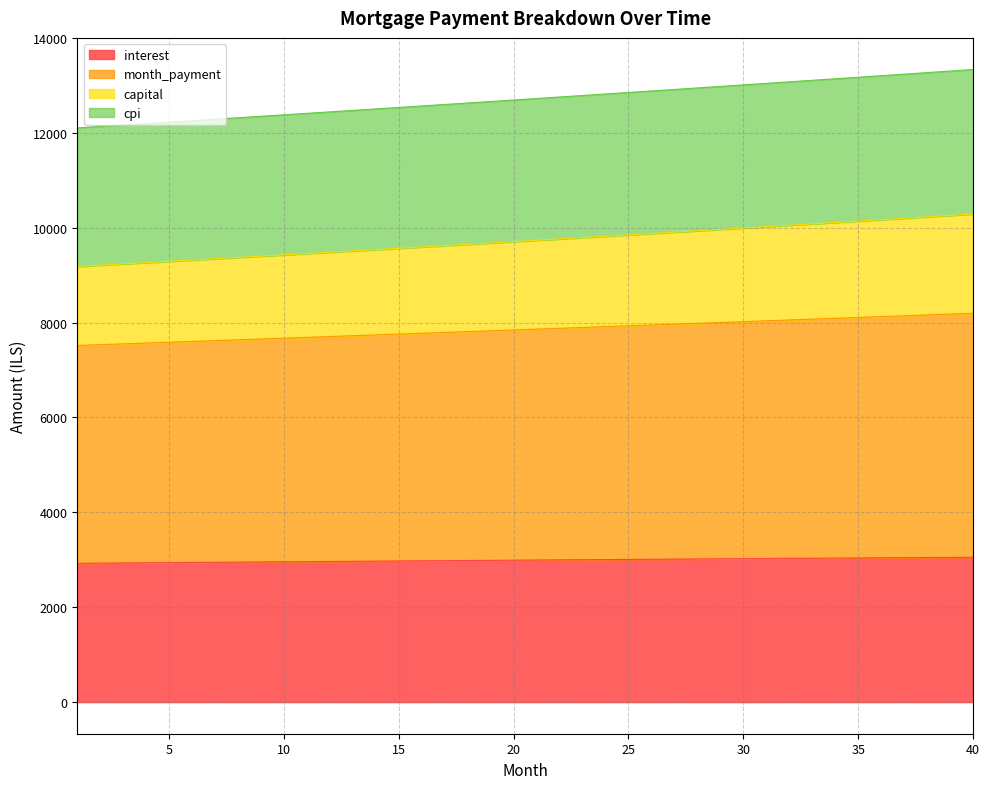

What is the highest value of the interest series?

3052.5